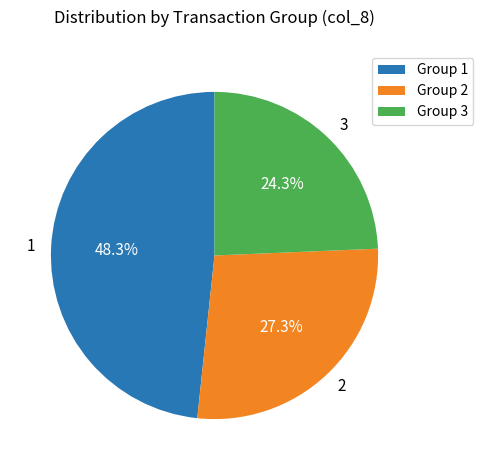

To the nearest percent, what is the average slice percentage?

33%